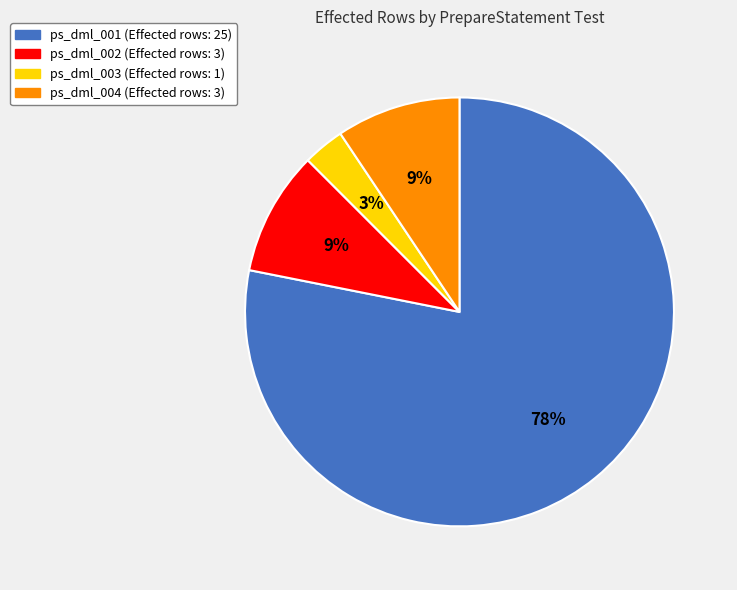

Do ps_dml_003 and ps_dml_004 together represent more than half of the pie?

No